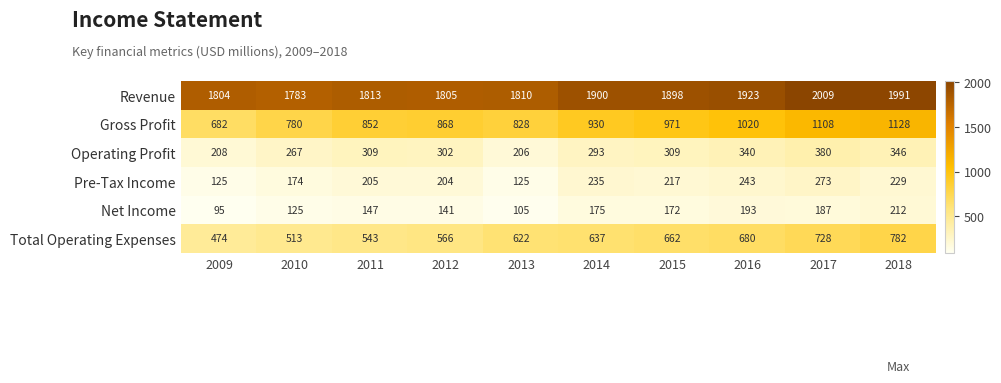

How many distinct data groups are displayed?

6